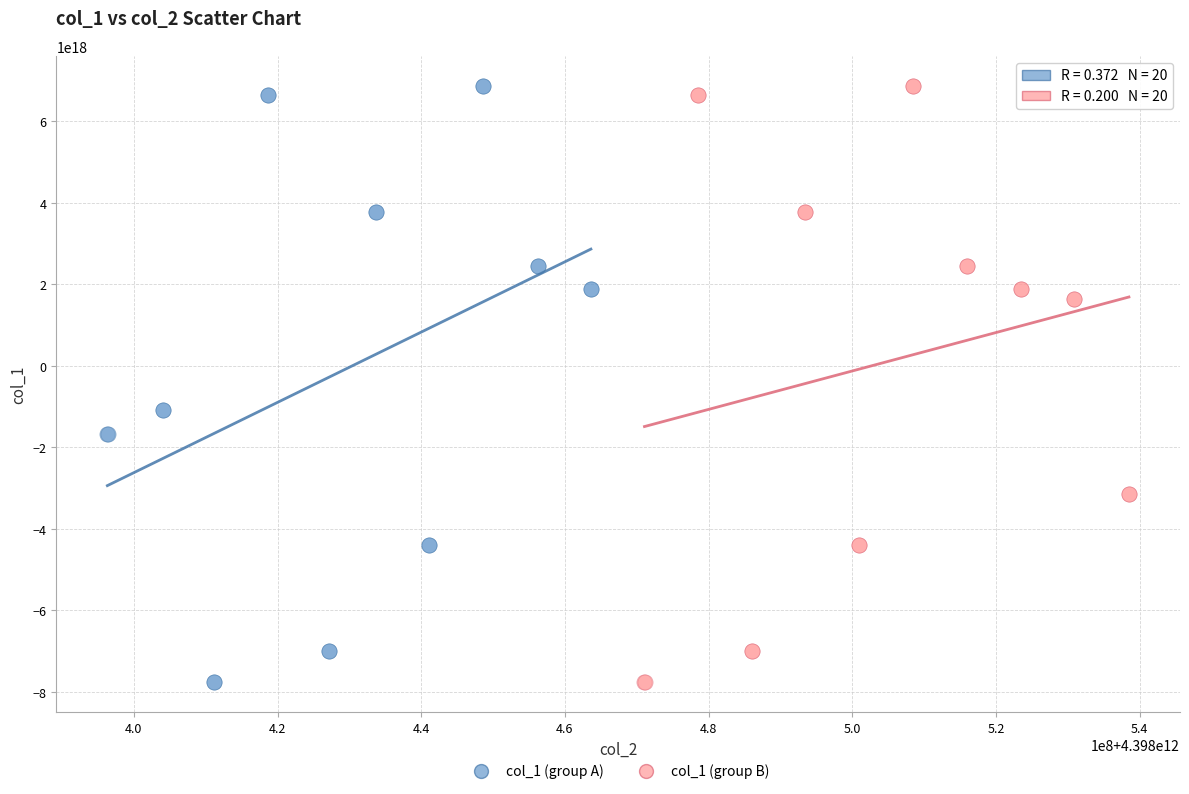

What are all the series names shown in the legend?

col_1 (group A), col_1 (group B)